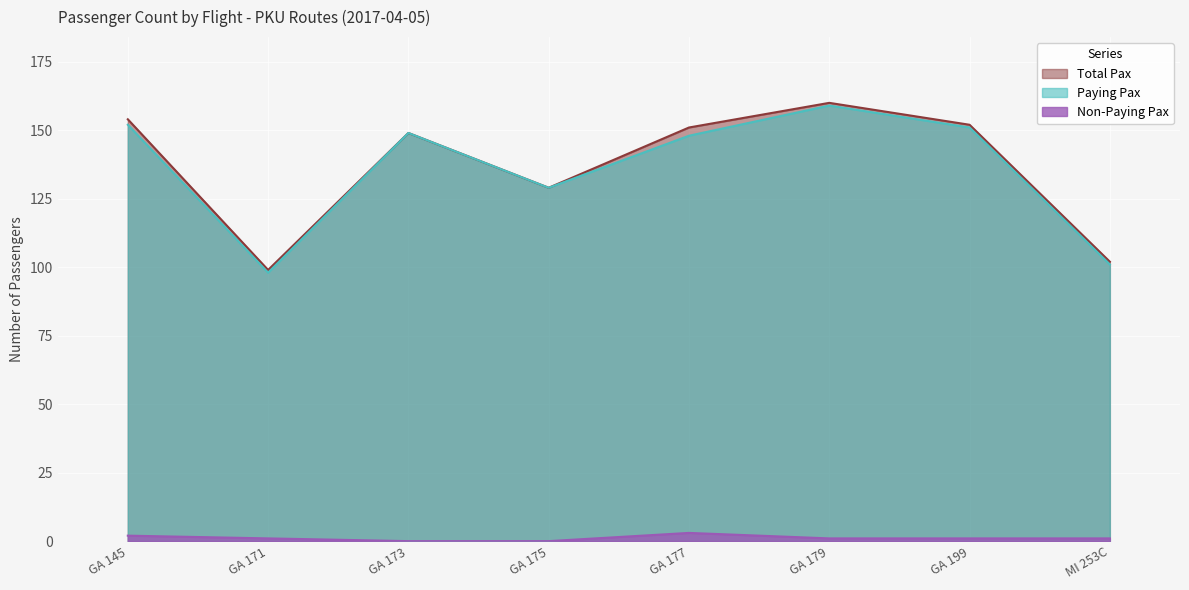

Which series has the largest total across all categories?

Total Pax